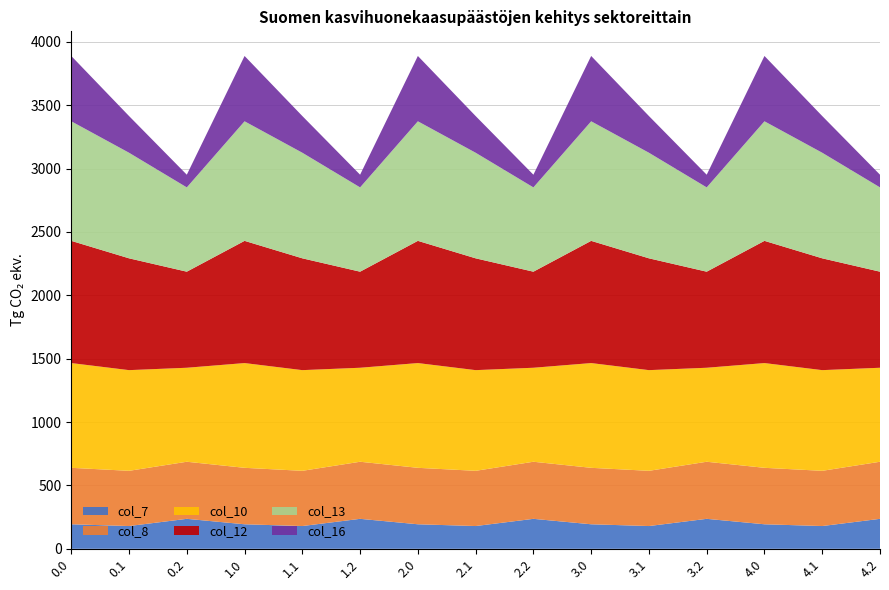

Reading left to right, transcribe all the data shown in this chart.

col_7: 0.0=193.5	0.1=179.6	0.2=236.5	1.0=193.5	1.1=179.6	1.2=236.5	2.0=193.5	2.1=179.6	2.2=236.5	3.0=193.5	3.1=179.6	3.2=236.5	4.0=193.5	4.1=179.6	4.2=236.5
col_8: 0.0=445.5	0.1=435.7	0.2=450.5	1.0=445.5	1.1=435.7	1.2=450.5	2.0=445.5	2.1=435.7	2.2=450.5	3.0=445.5	3.1=435.7	3.2=450.5	4.0=445.5	4.1=435.7	4.2=450.5
col_10: 0.0=826.6	0.1=794.5	0.2=741.7	1.0=826.6	1.1=794.5	1.2=741.7	2.0=826.6	2.1=794.5	2.2=741.7	3.0=826.6	3.1=794.5	3.2=741.7	4.0=826.6	4.1=794.5	4.2=741.7
col_12: 0.0=964.3	0.1=882.3	0.2=758.0	1.0=964.3	1.1=882.3	1.2=758.0	2.0=964.3	2.1=882.3	2.2=758.0	3.0=964.3	3.1=882.3	3.2=758.0	4.0=964.3	4.1=882.3	4.2=758.0
col_13: 0.0=943.5	0.1=833.2	0.2=665.2	1.0=943.5	1.1=833.2	1.2=665.2	2.0=943.5	2.1=833.2	2.2=665.2	3.0=943.5	3.1=833.2	3.2=665.2	4.0=943.5	4.1=833.2	4.2=665.2
col_16: 0.0=515.4	0.1=289.6	0.2=100.1	1.0=515.4	1.1=289.6	1.2=100.1	2.0=515.4	2.1=289.6	2.2=100.1	3.0=515.4	3.1=289.6	3.2=100.1	4.0=515.4	4.1=289.6	4.2=100.1